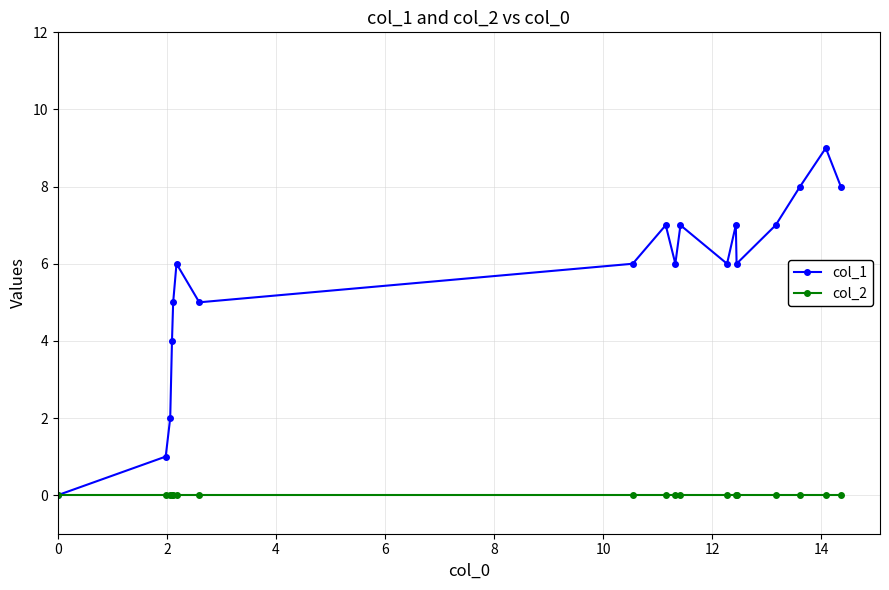

Which series has the largest total across all categories?

col_1